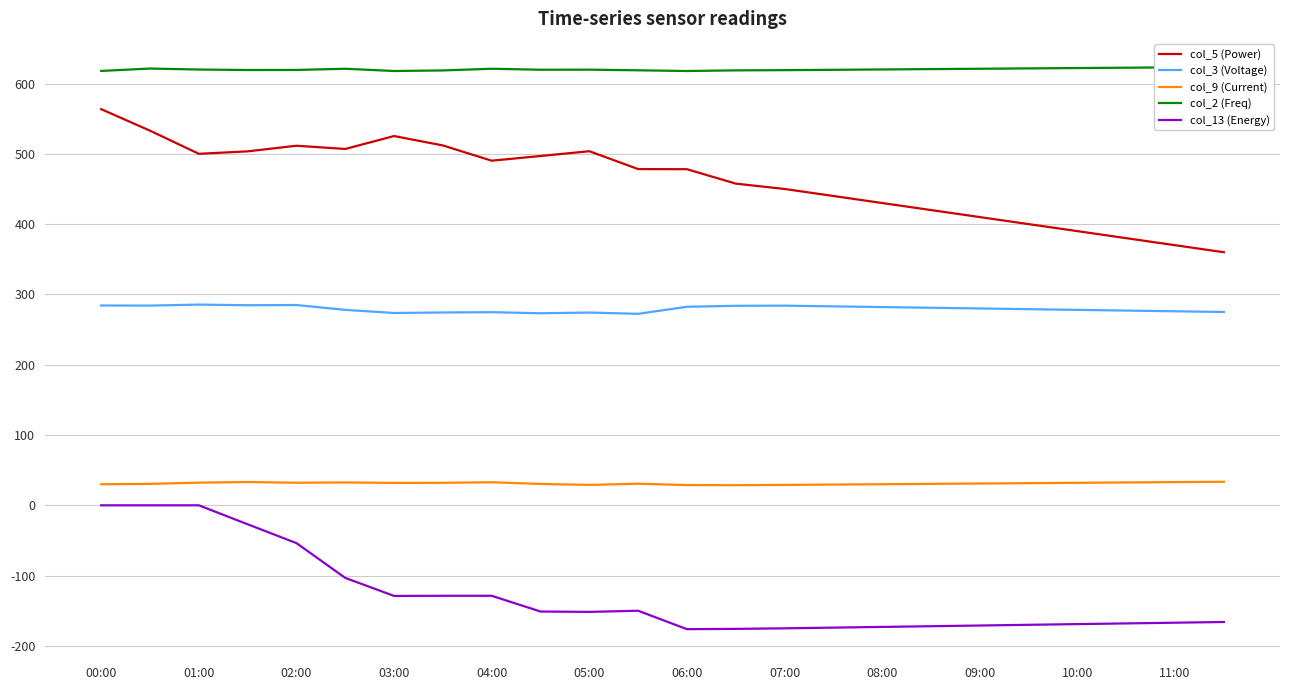

At how many categories does at least one series exceed 304?

24